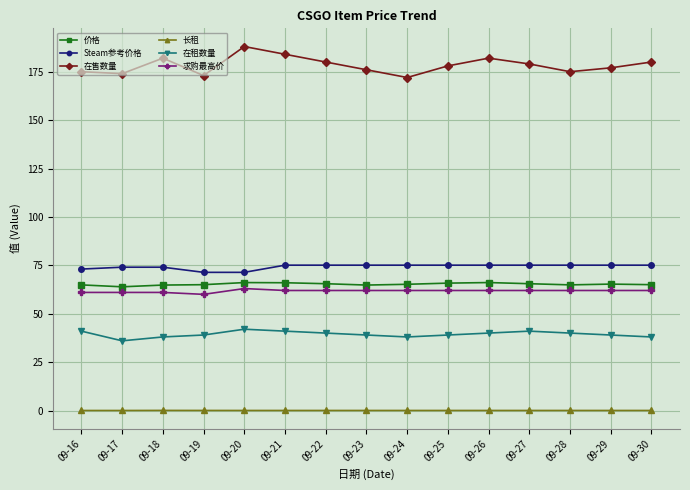

True or false: 求购最高价 has a value of 62.0 at 09-29.

True